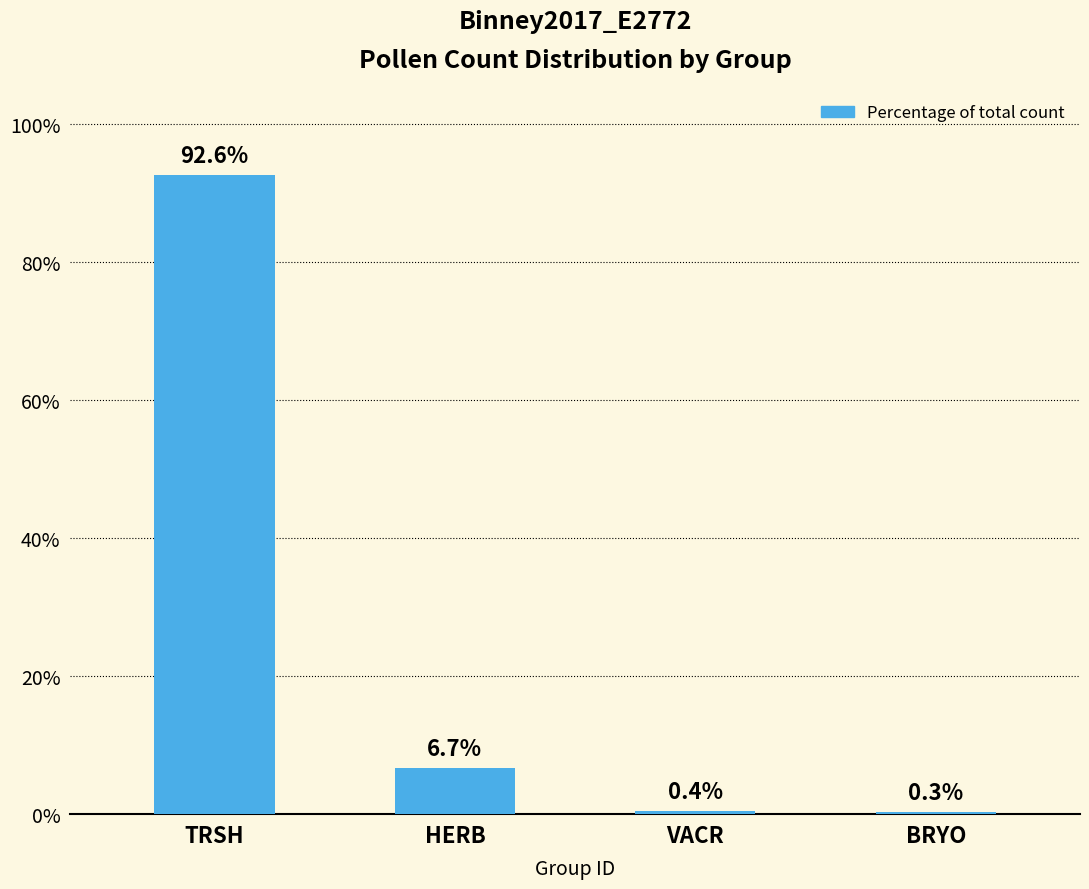

What is the greatest value displayed?

92.6